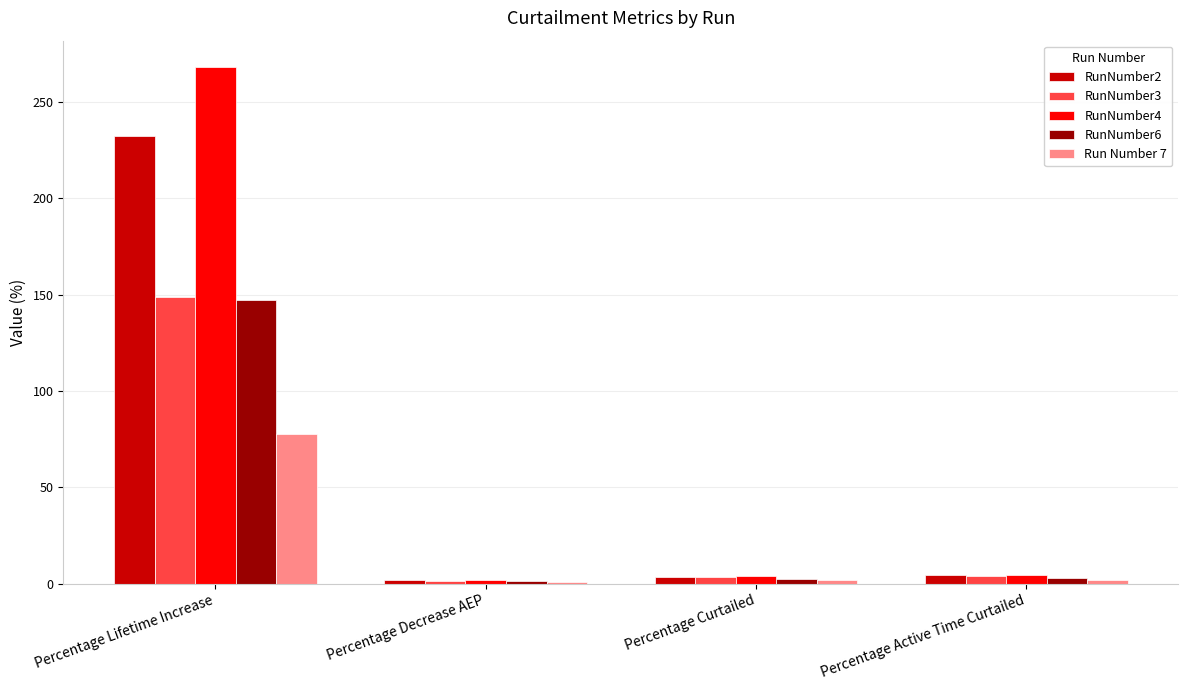

How many groups of bars are there?

4